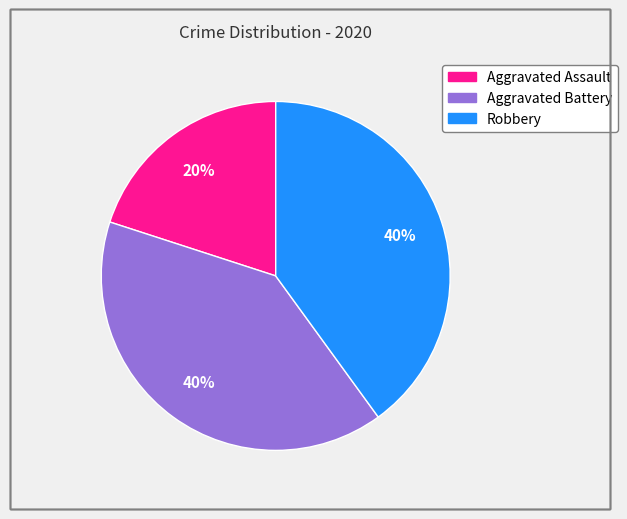

Is the sum of Aggravated Battery and Robbery greater than half?

Yes